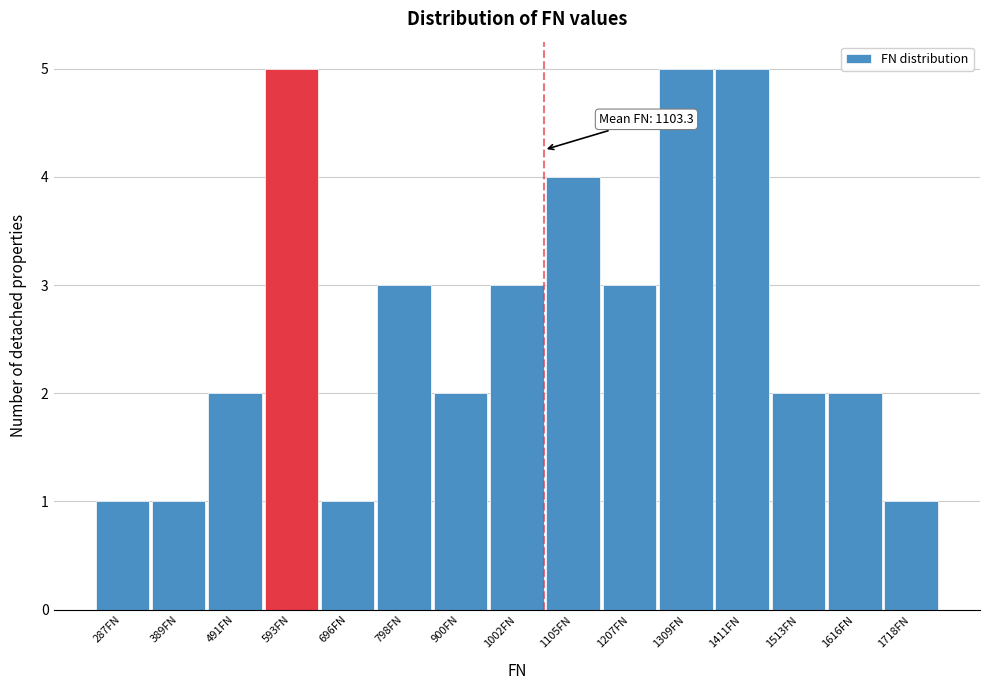

Reading left to right, extract all data points from this chart.

1	1	2	5	1	3	2	3	4	3	5	5	2	2	1